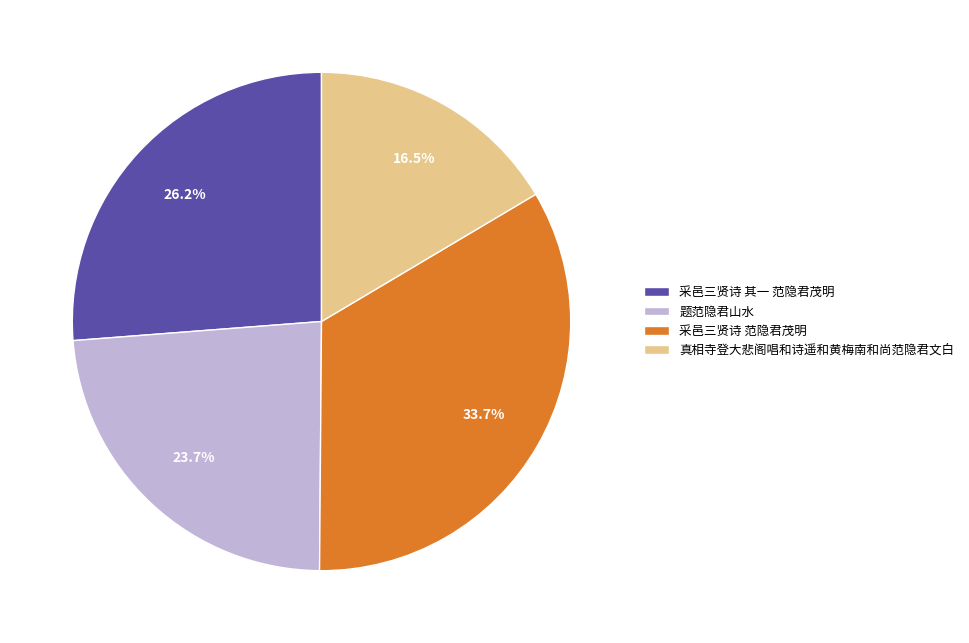

Does 采邑三贤诗 范隐君茂明 represent more than half of the total?

No